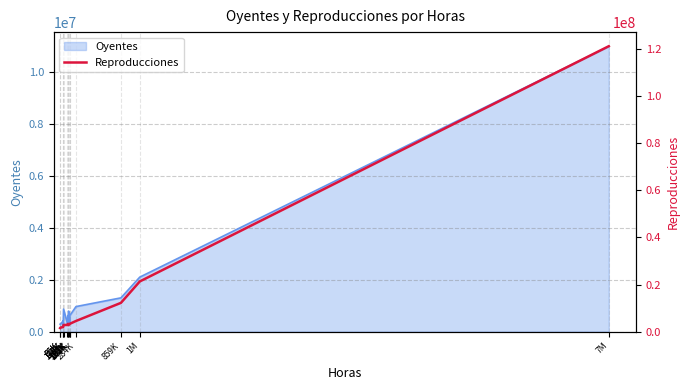

What is the difference between the maximum and minimum values?

119800000